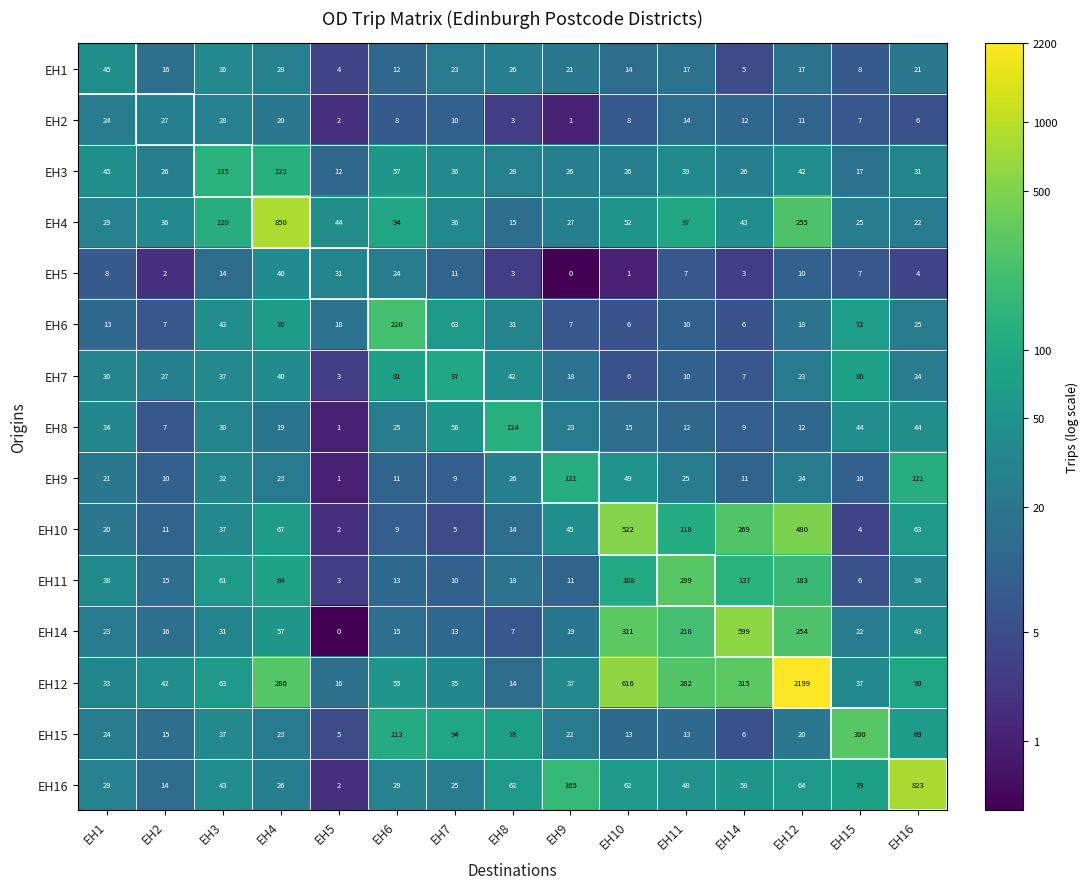

How many series are shown in this chart?

15